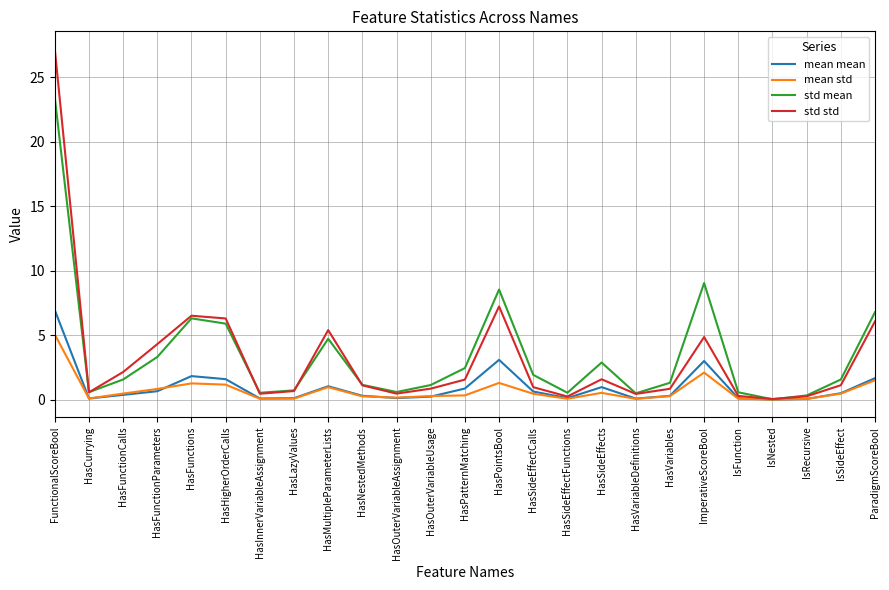

In std mean, how many points are lower than both neighbors (excluding endpoints)?

6